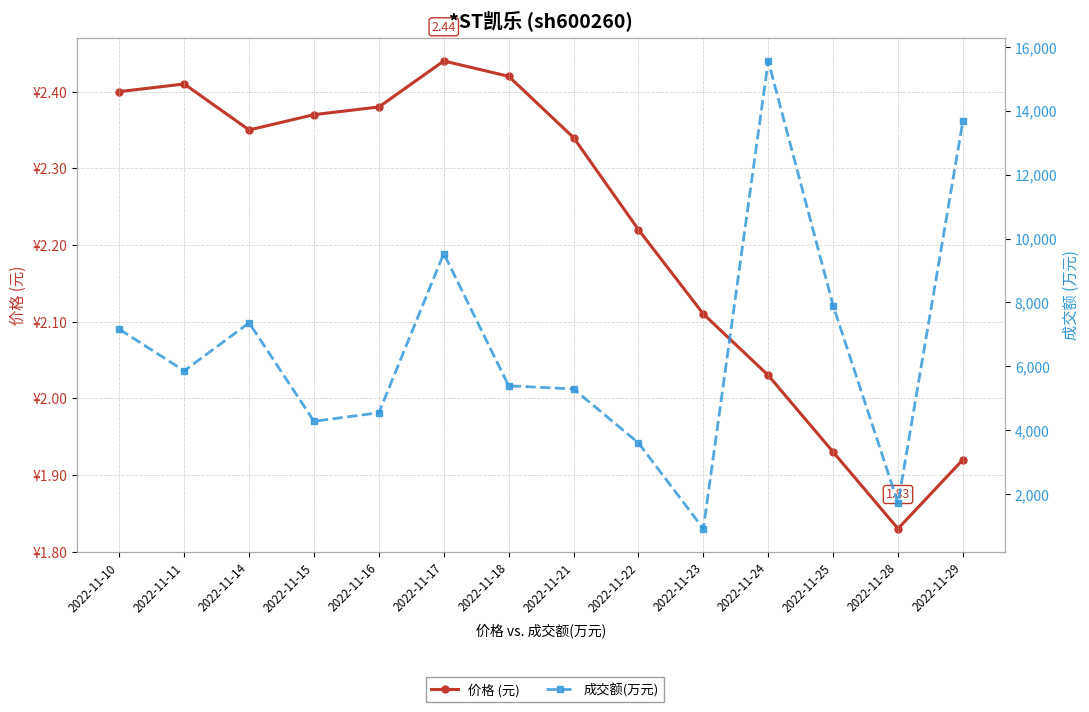

Reading left to right, list all the values displayed in this chart.

价格 (元): 2.4	2.4	2.4	2.4	2.4	2.4	2.4	2.3	2.2	2.1	2.0	1.9	1.8	1.9
成交额(万元): 7158.0	5857.0	7360.0	4276.0	4544.0	9531.0	5387.0	5289.0	3597.0	913.0	15561.0	7900.0	1713.0	13686.0